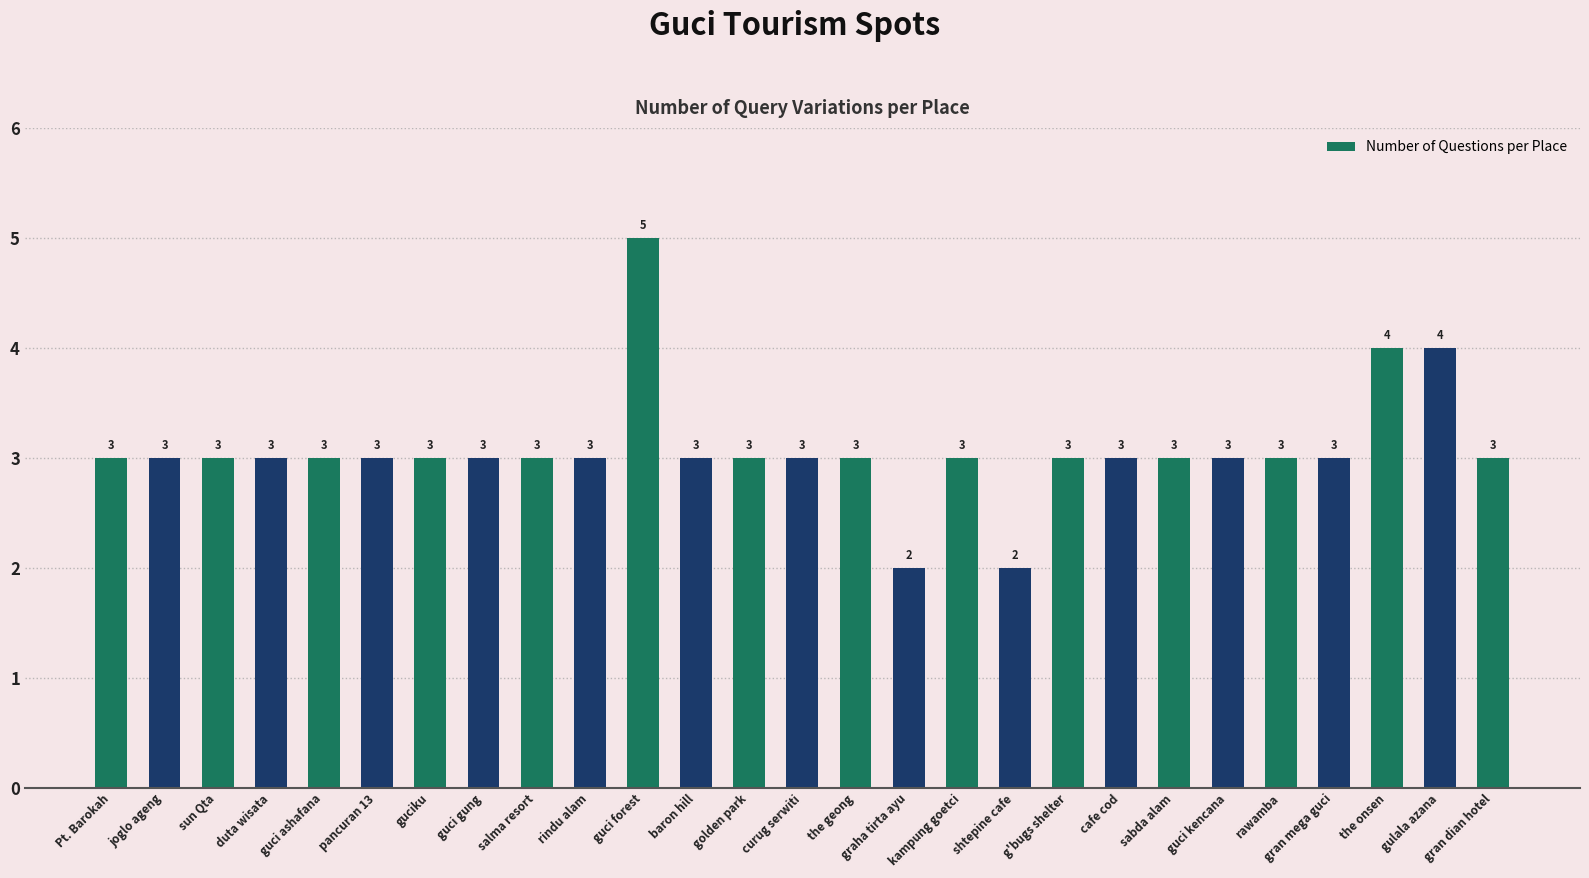

What position from the right is sun Qta?

25